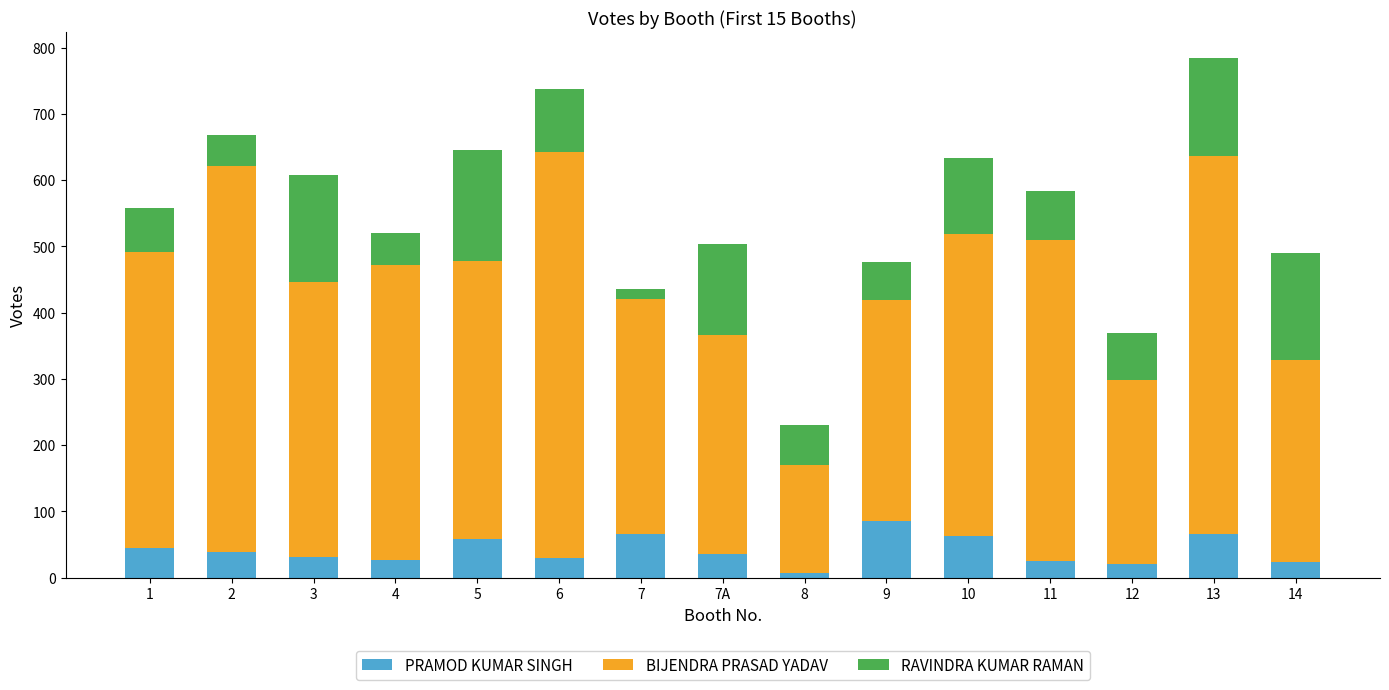

Which series changed the most between 8 and 12?

BIJENDRA PRASAD YADAV